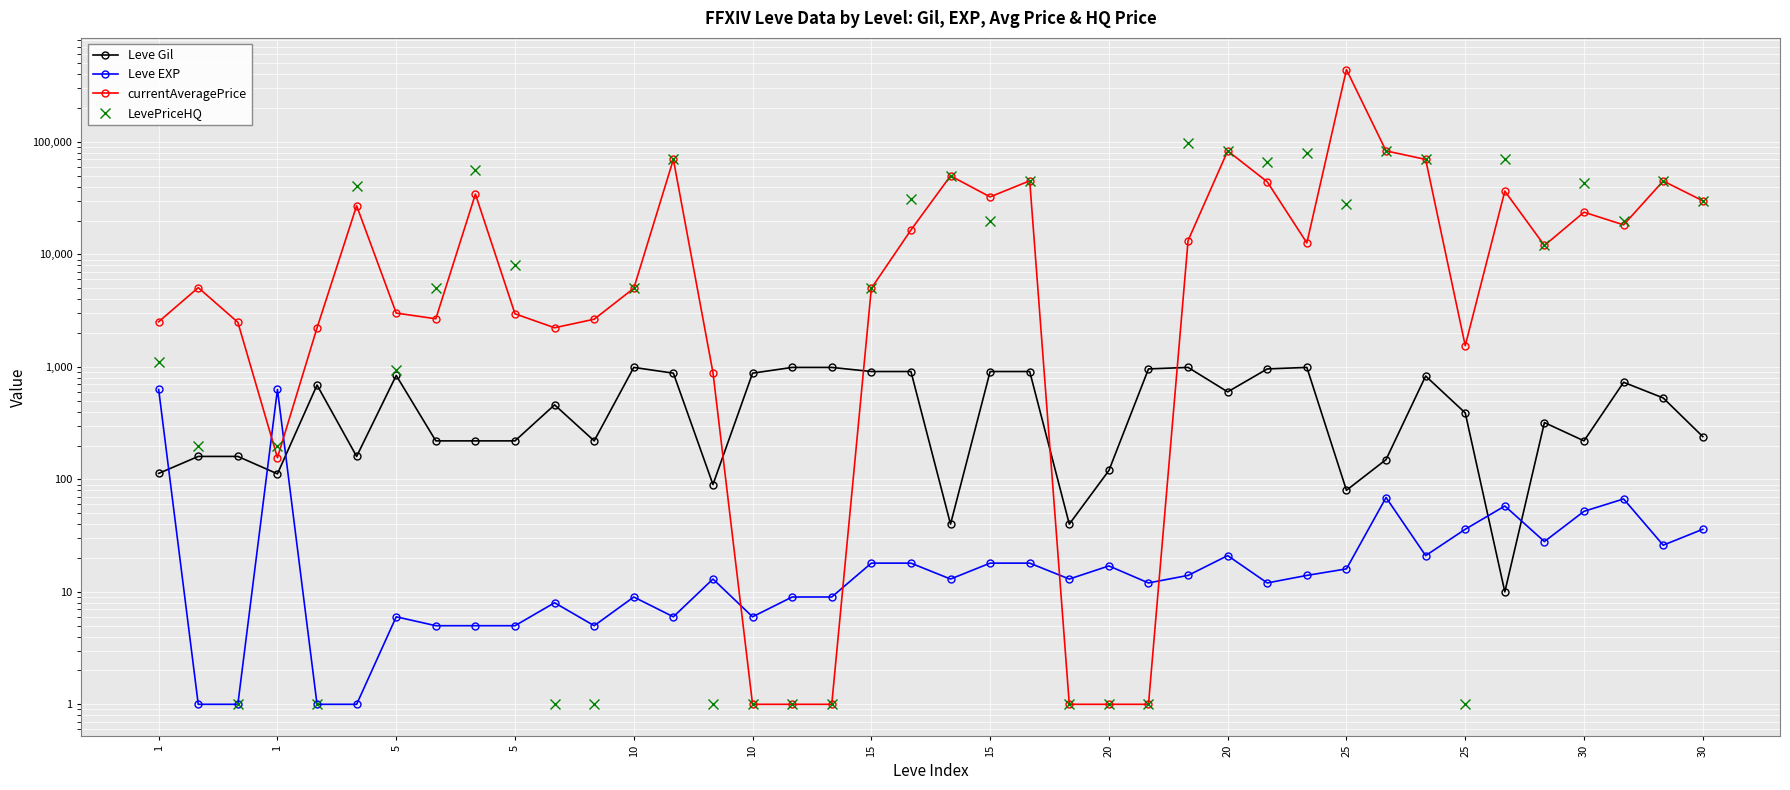

Between 30 and 15, which series saw the biggest shift?

currentAveragePrice